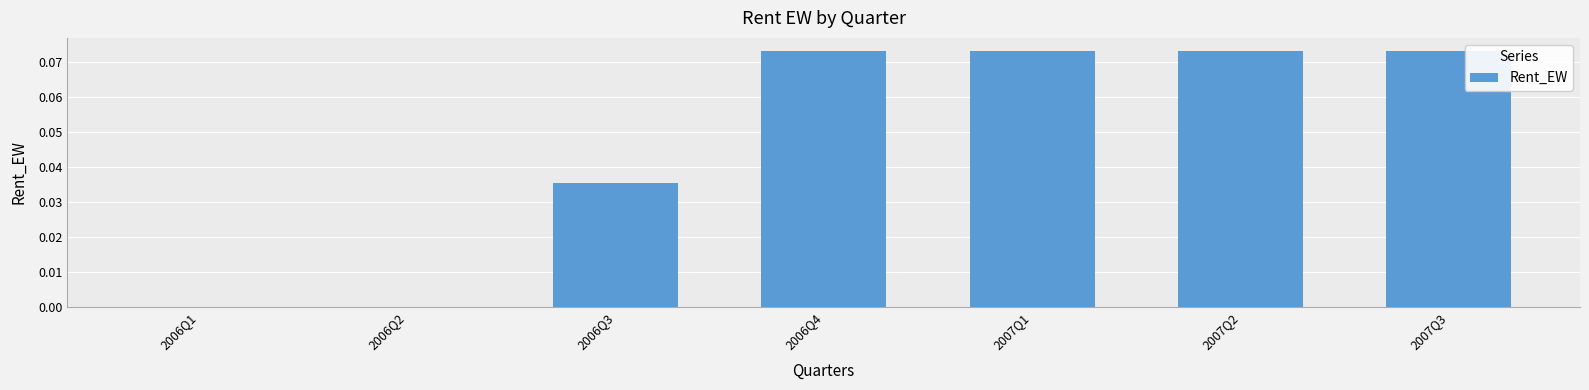

Between 2006Q4 and 2006Q2, which is larger?

2006Q4